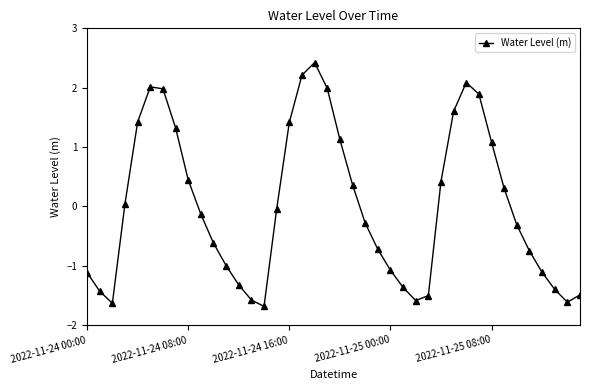

How many points are higher than both their immediate neighbors (excluding endpoints)?

3